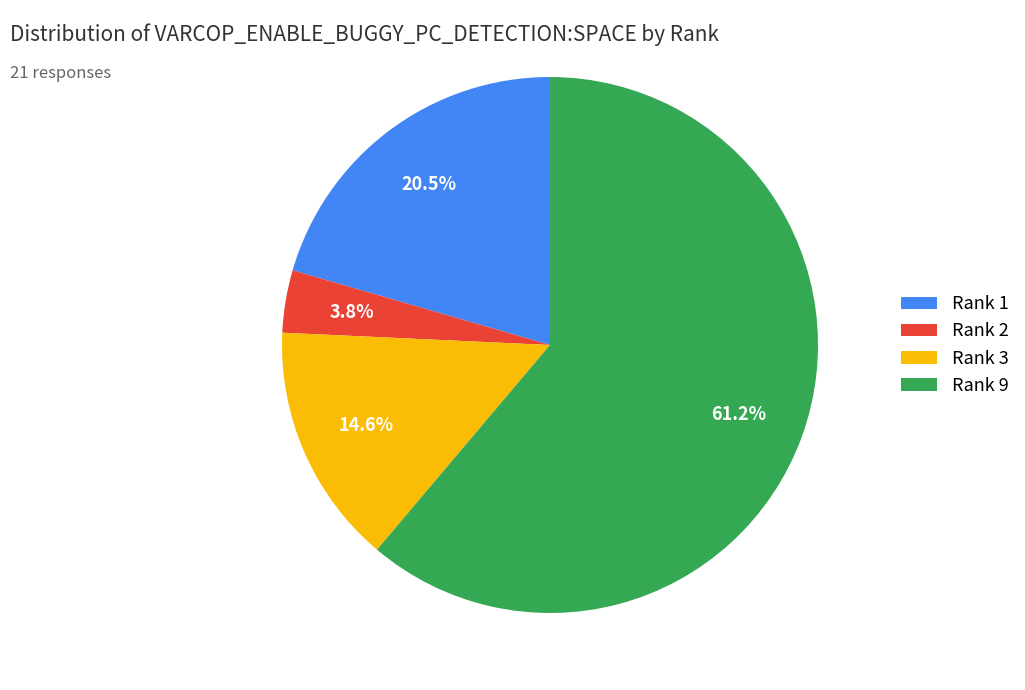

Which slice is the largest?

Rank 9